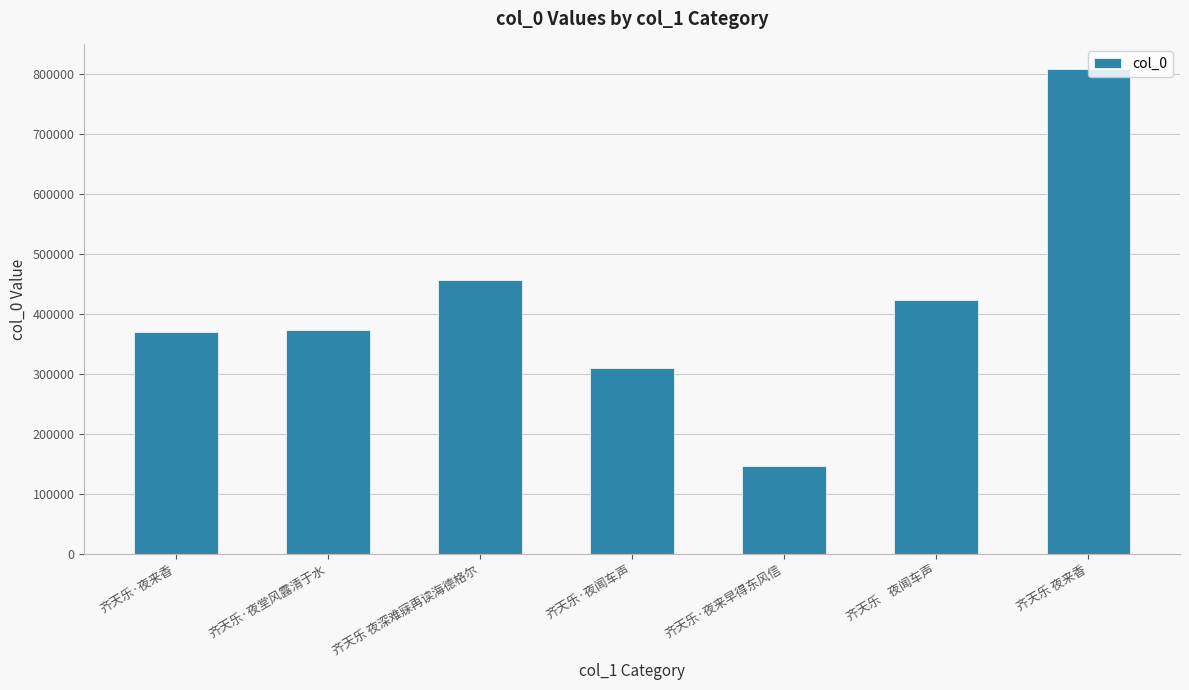

Approximately how many times larger is the value at 齐天乐    夜闻车声 compared to 齐天乐 夜来香?

0.5